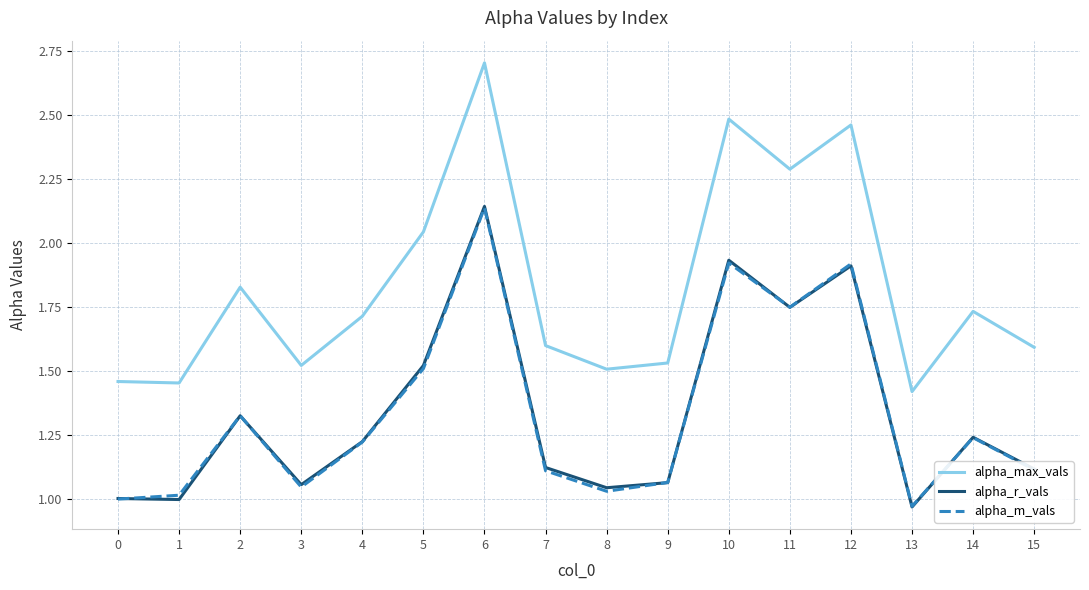

True or false: alpha_max_vals has more than 2 interior local peaks.

True